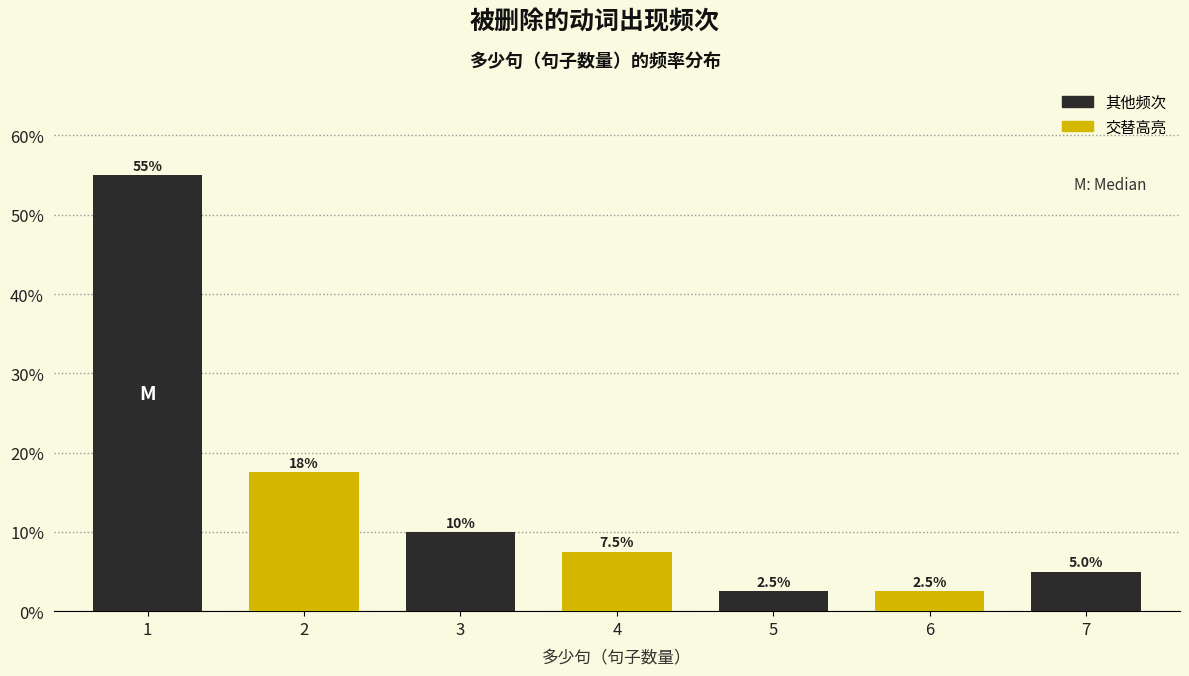

Reading left to right, list all the values displayed in this chart.

55.0	17.5	10.0	7.5	2.5	2.5	5.0